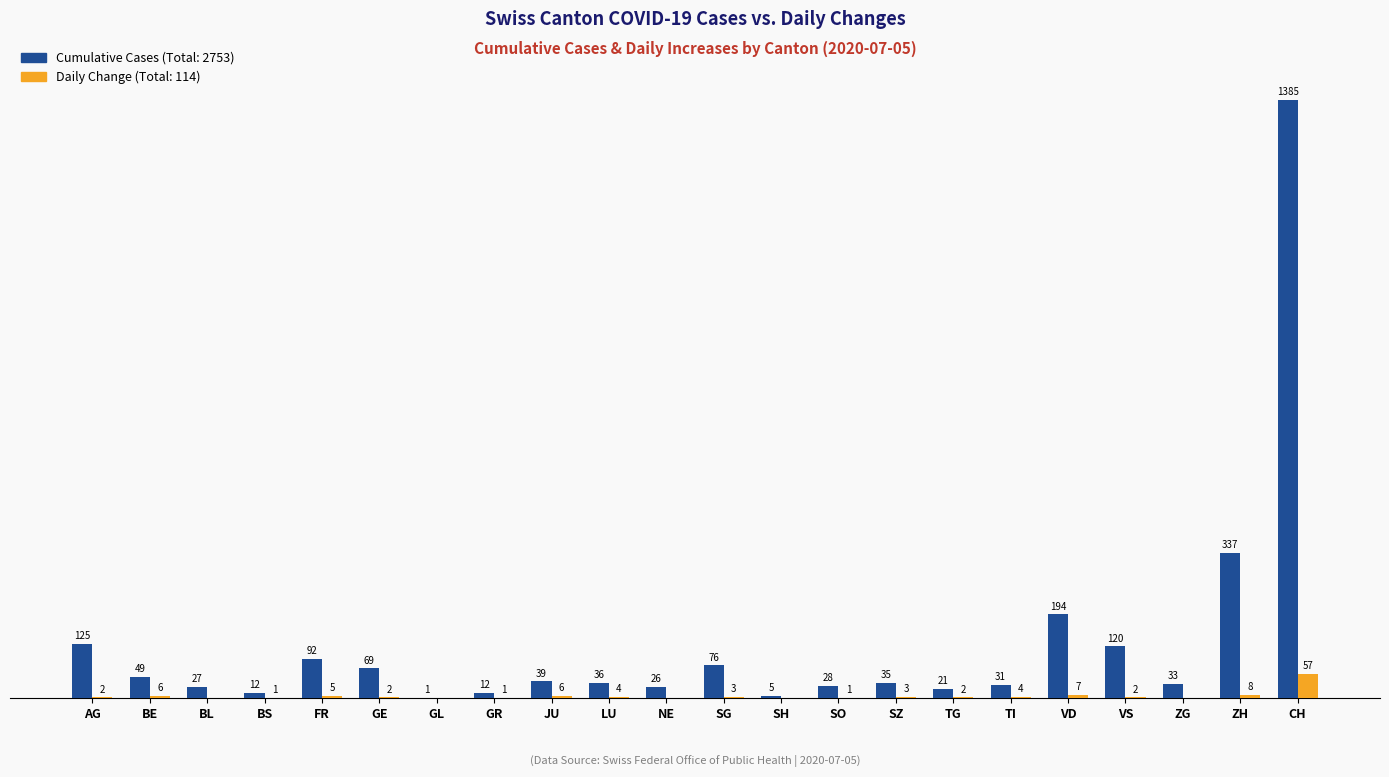

At which category is the sum across all series the highest?

CH